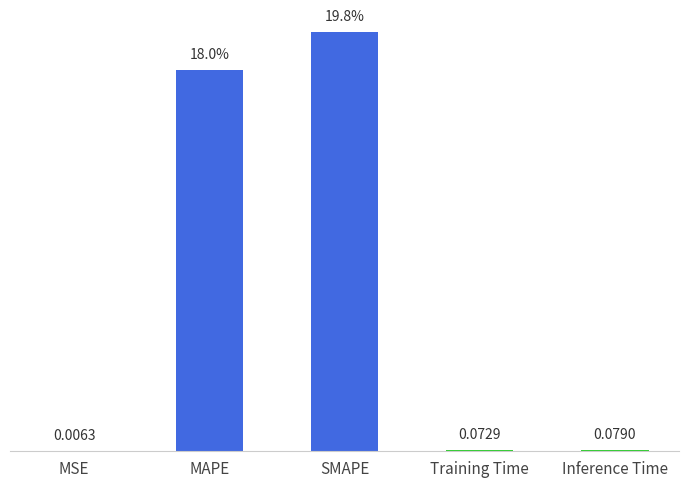

Which has a higher value, Inference Time or MSE?

Inference Time